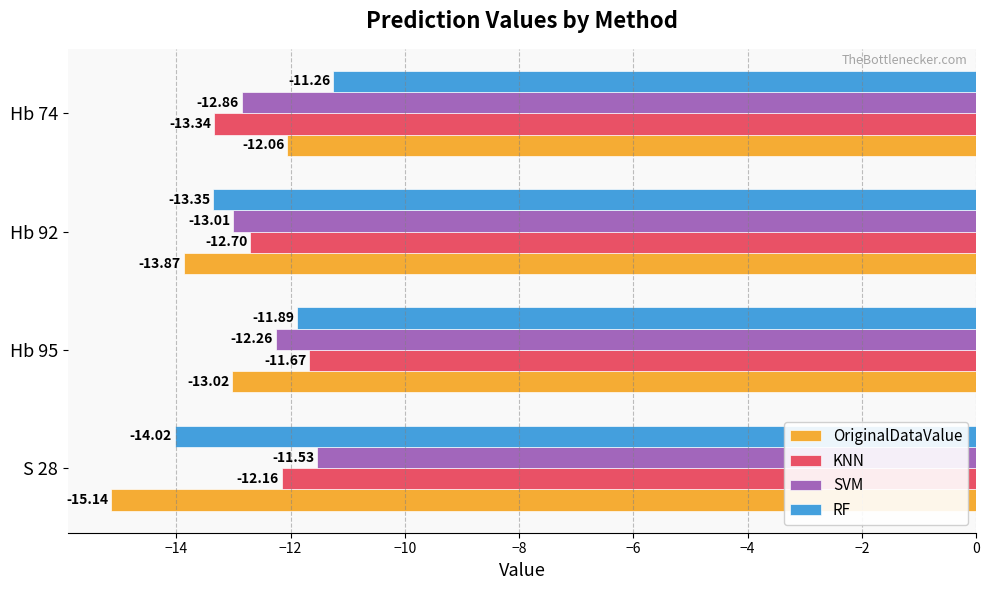

Which series has the largest total across all categories?

SVM